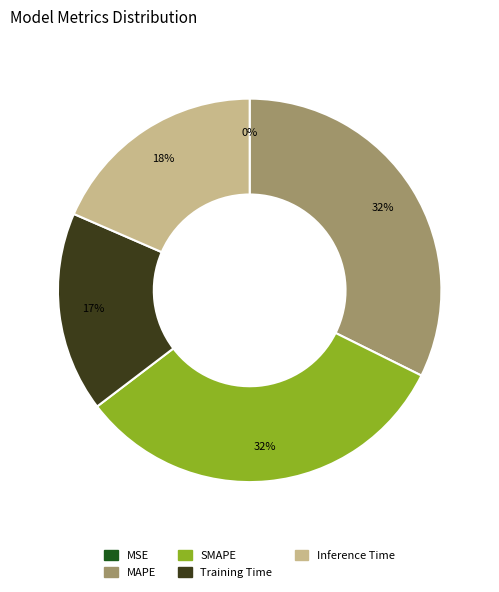

True or false: Training Time accounts for 17% of the total.

True